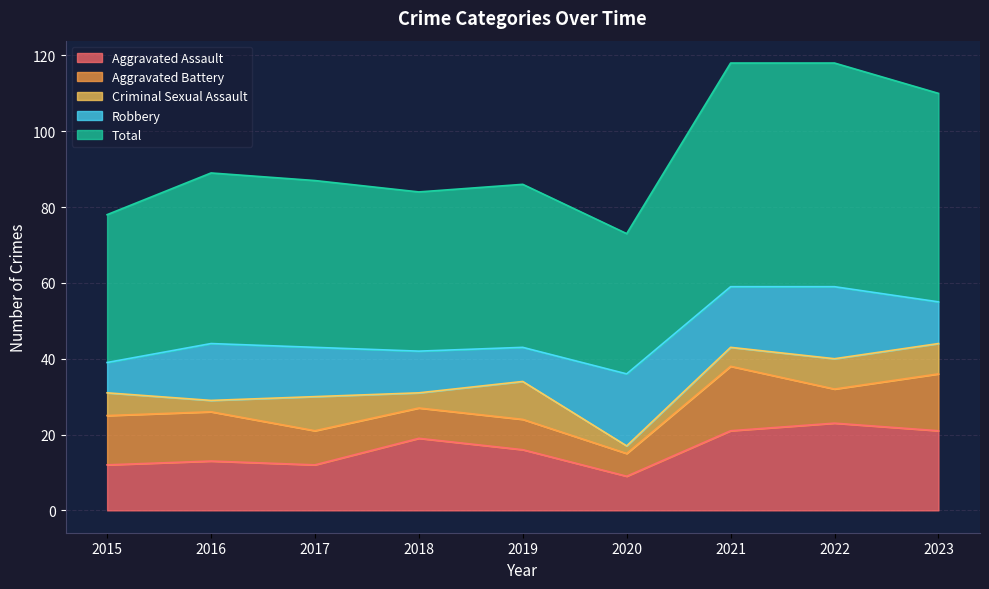

At which category does Aggravated Assault reach its first local peak?

2016